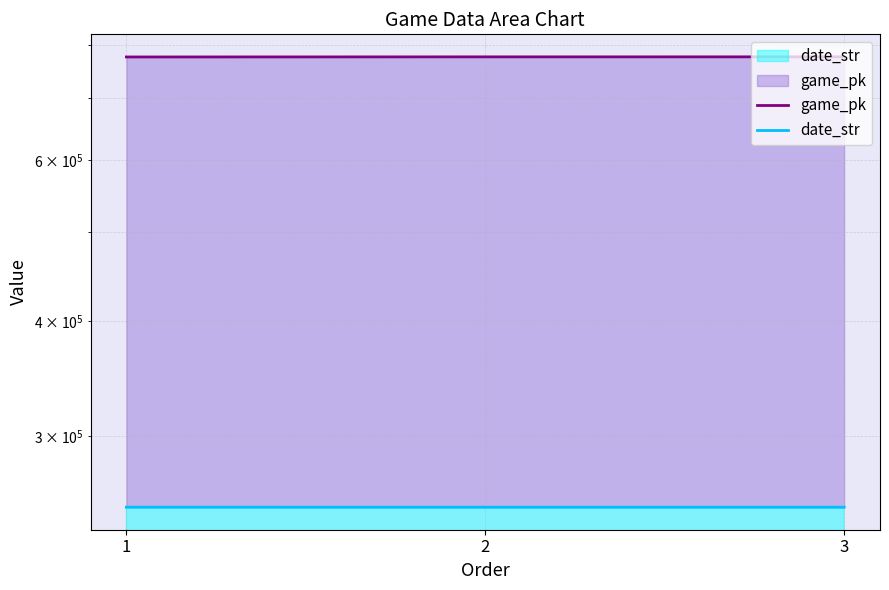

What is the value of the game_pk point at the 3rd from the left?

776901